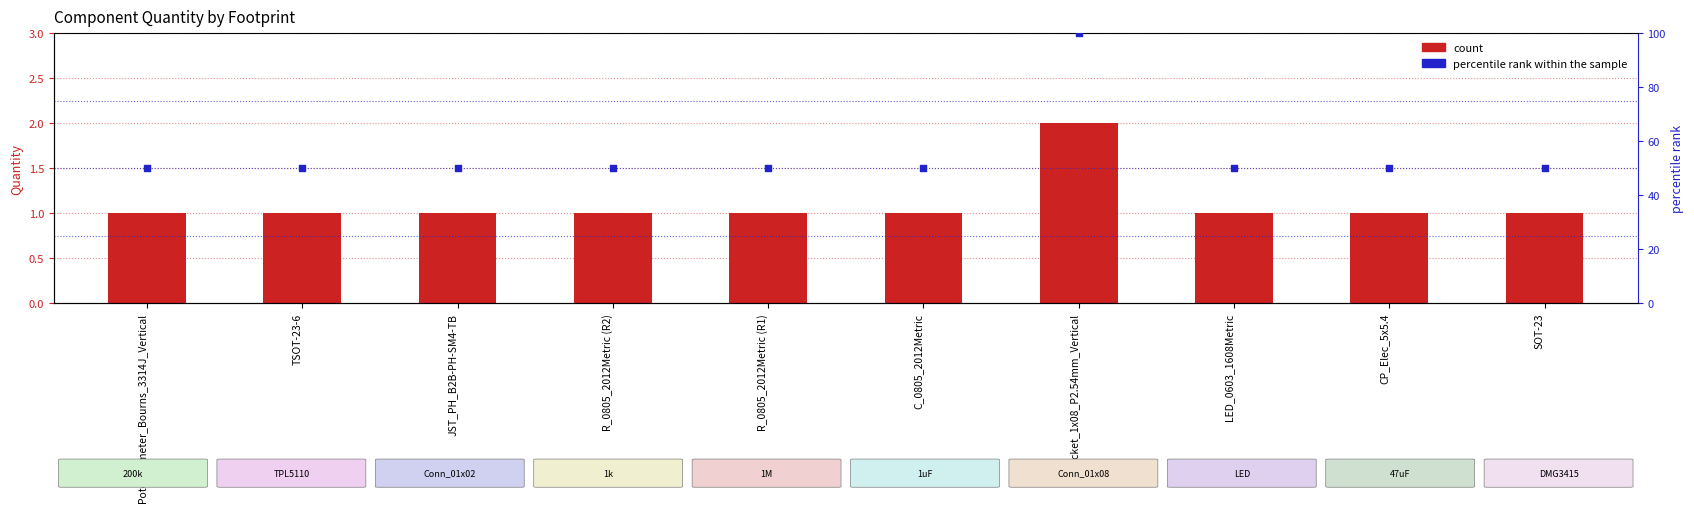

Which series reaches the maximum Y coordinate?

percentile rank within the sample